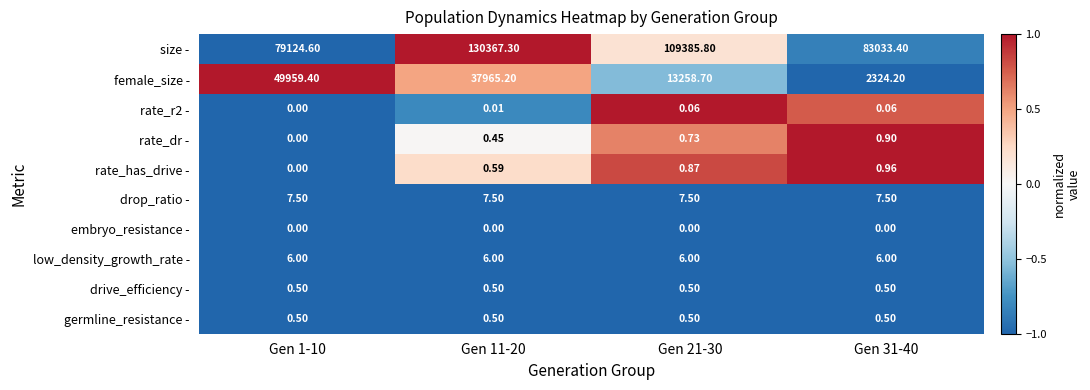

Which series has the widest spread of values?

size -